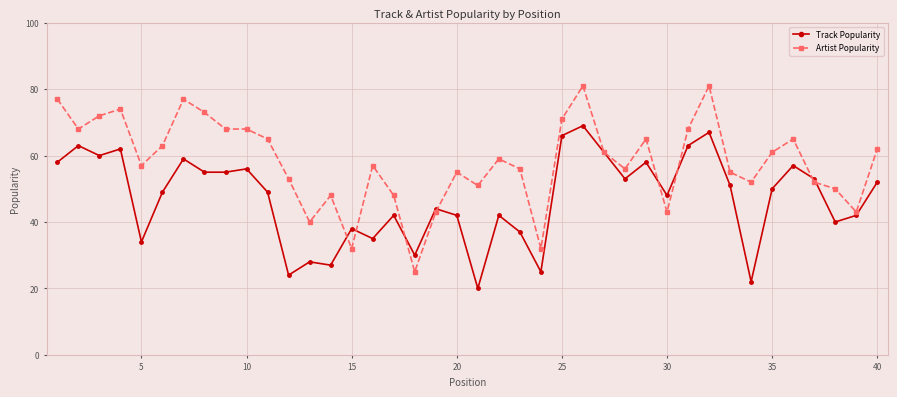

Which series has the largest total across all categories?

Artist Popularity